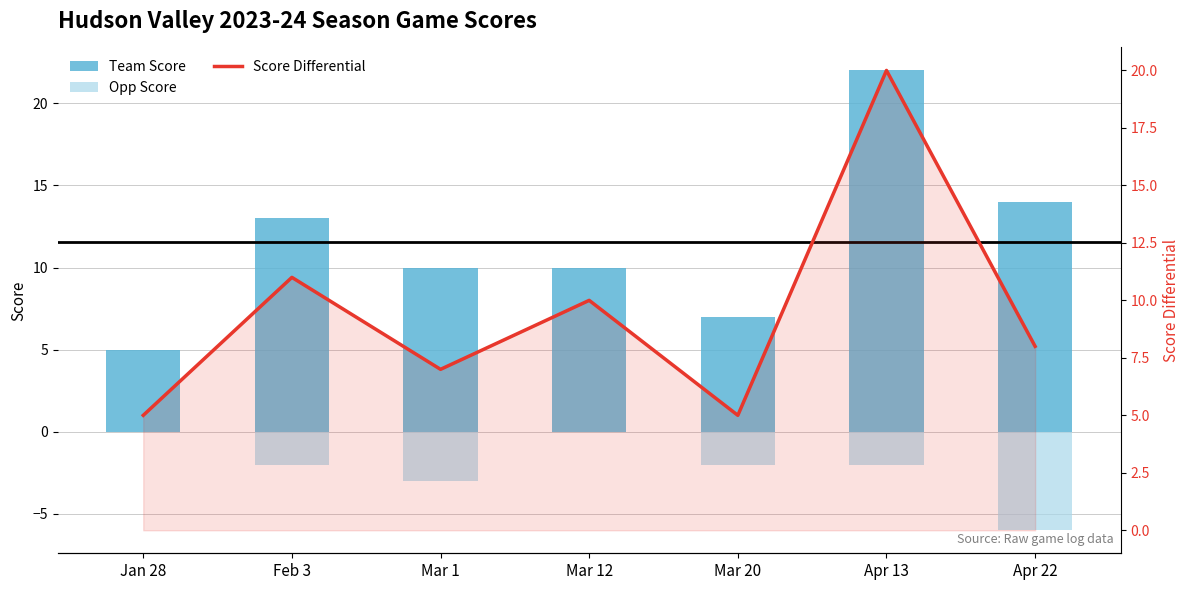

Is it true that Score Differential equals 5 at Apr 22?

False